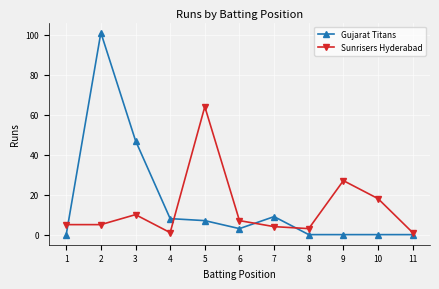

How many intersections are there between Gujarat Titans and Sunrisers Hyderabad?

4